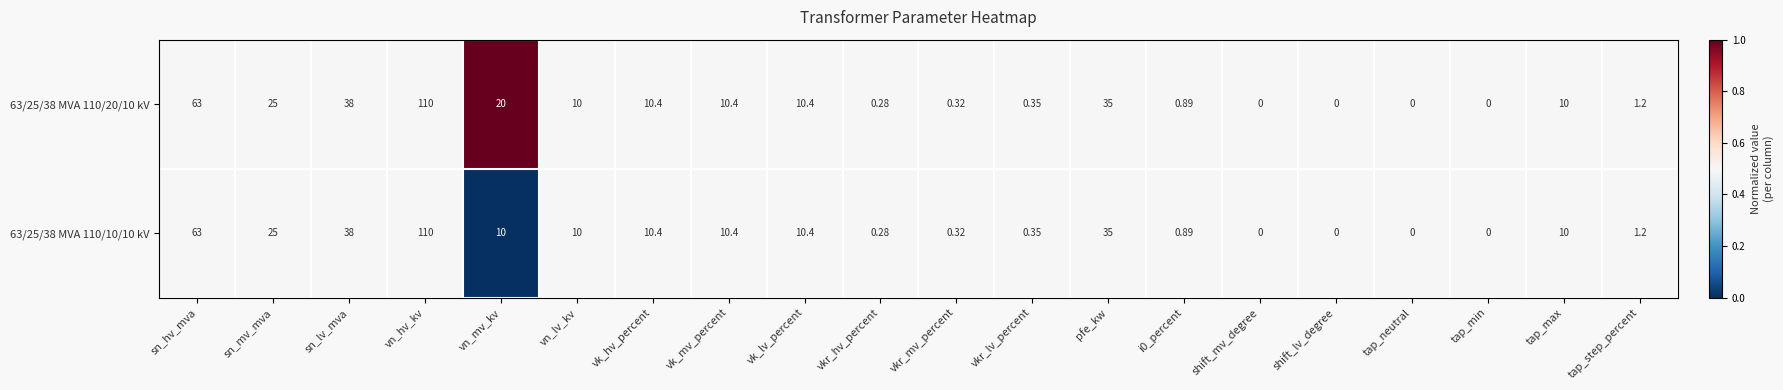

Which category has the highest value across all series?

vn_hv_kv